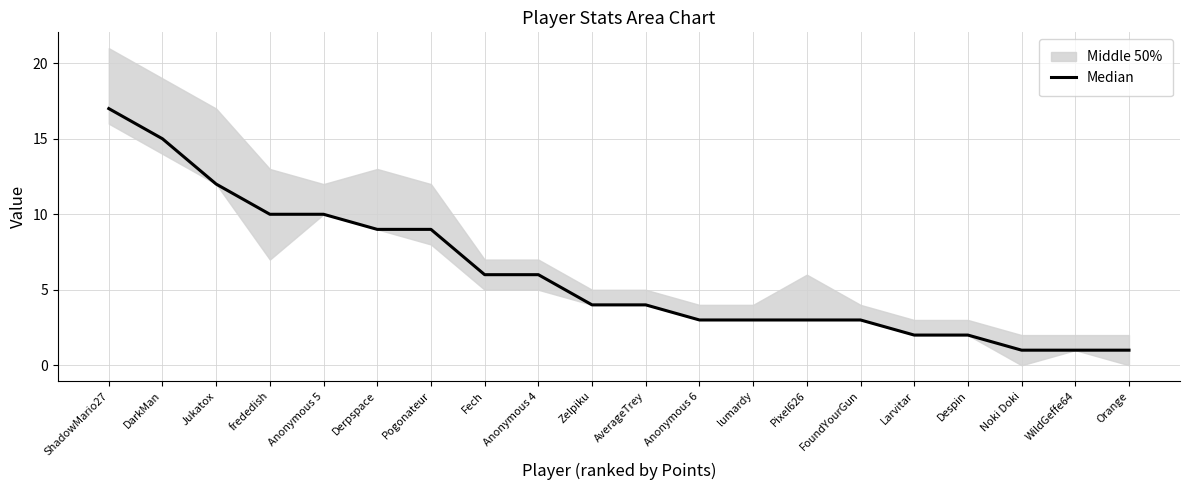

What is the minimum value shown in the chart?

1